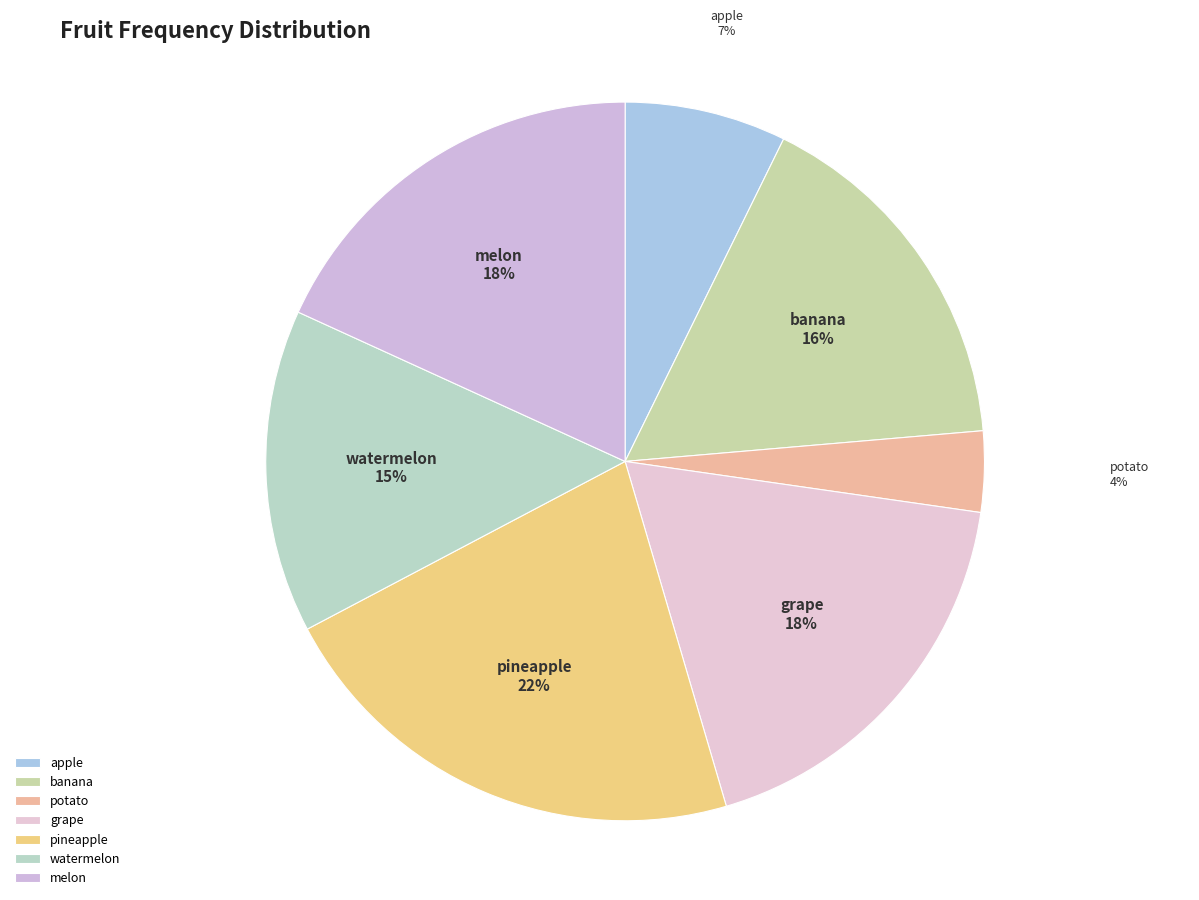

Approximately how many times larger is the value at apple compared to banana?

0.4